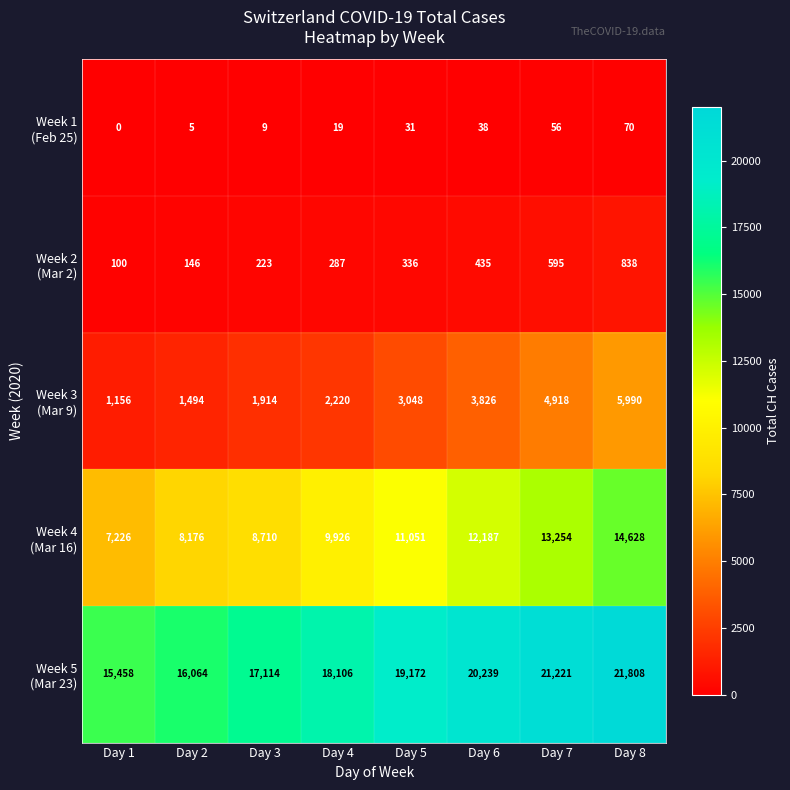

Count the number of categories in the chart.

8